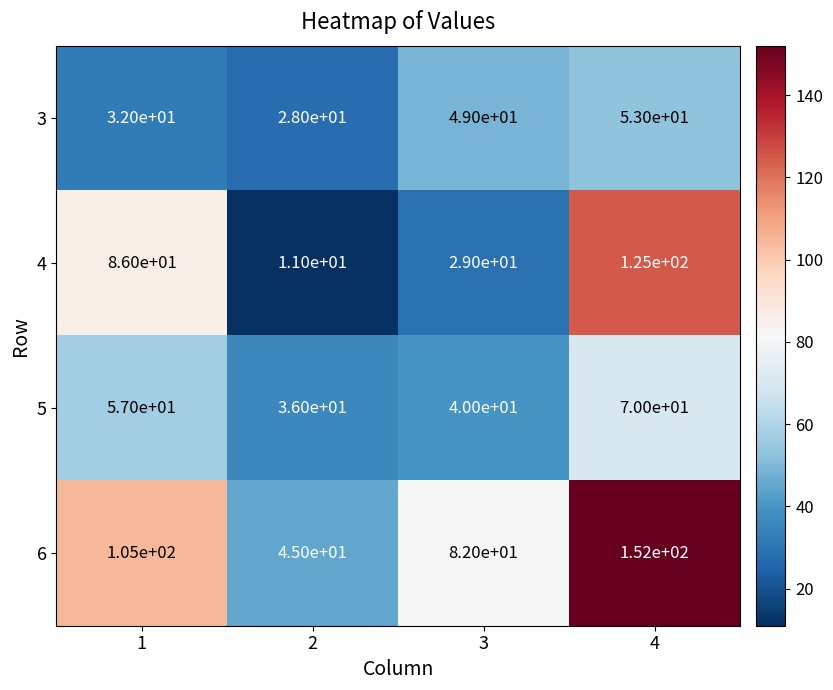

Rank the series at 4 from lowest to highest value.

3, 5, 4, 6